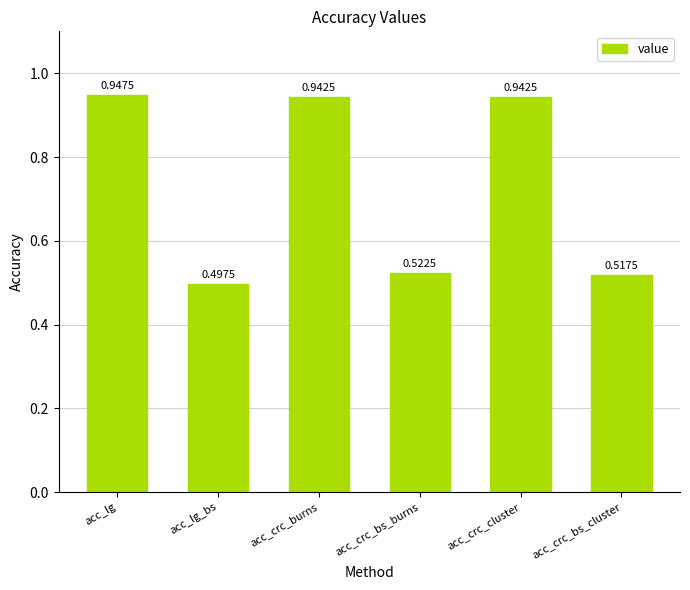

What is the sum of the values at acc_crc_bs_burns and acc_crc_burns?

1.5